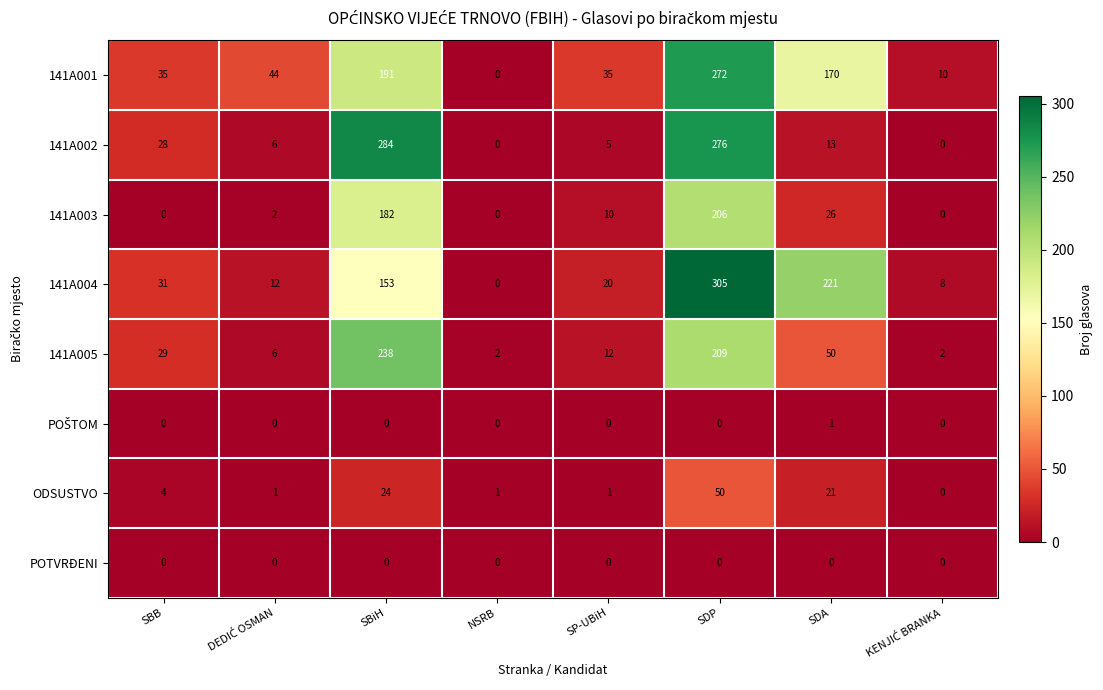

Which series has the widest spread of values?

141A004